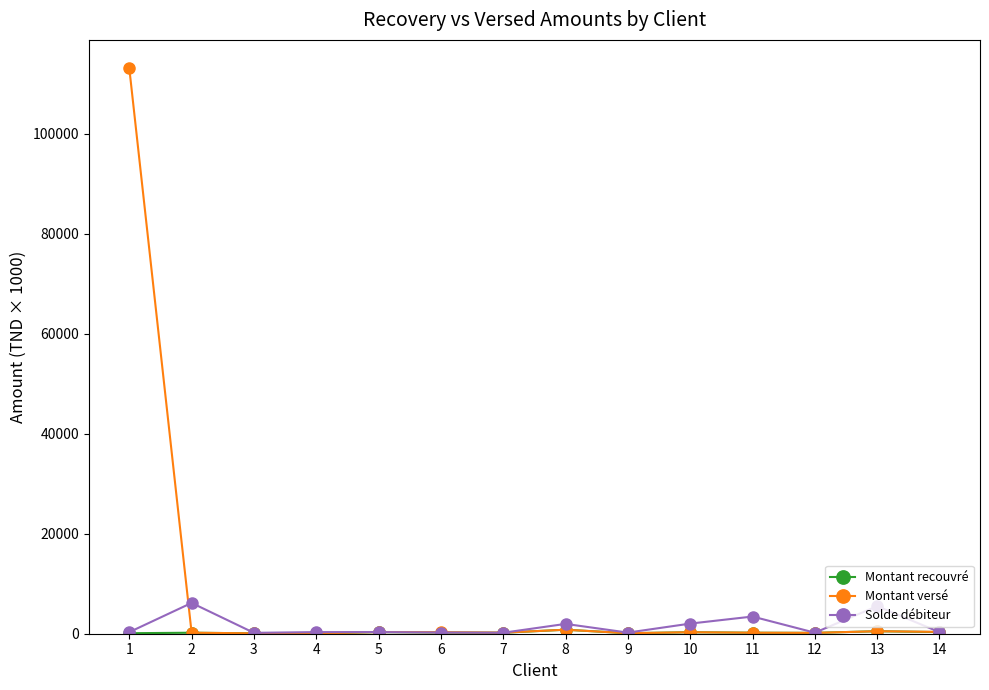

Which series has the largest total across all categories?

Montant versé